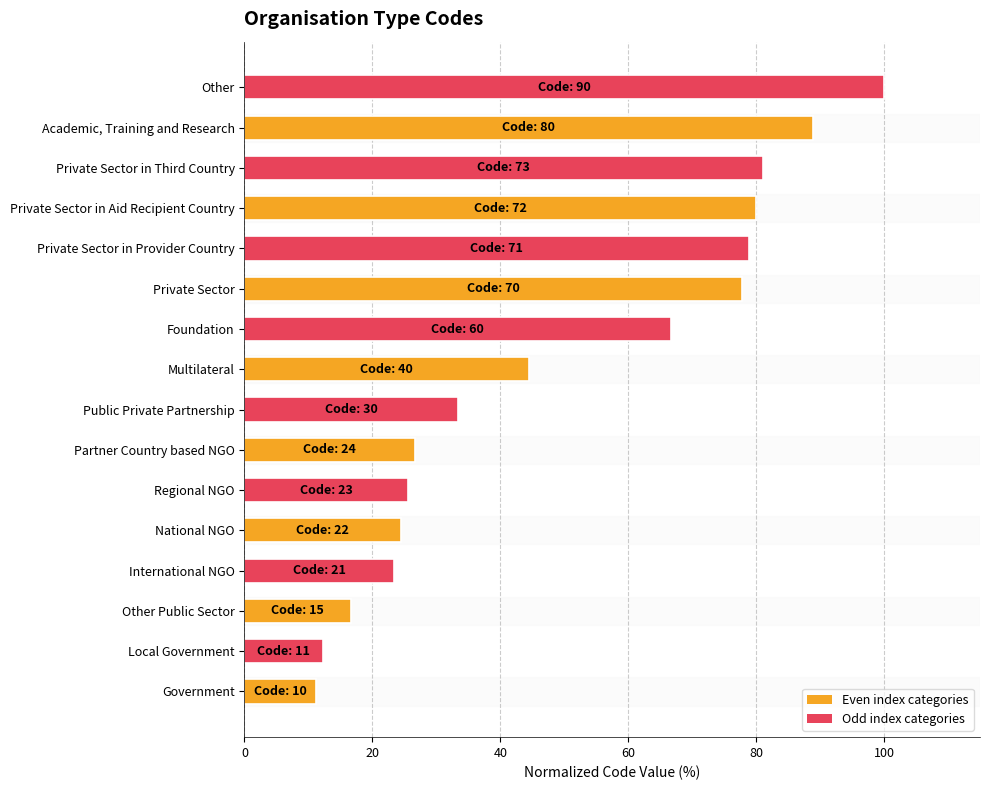

Is it true that the value at Partner Country based NGO is 26.7?

True